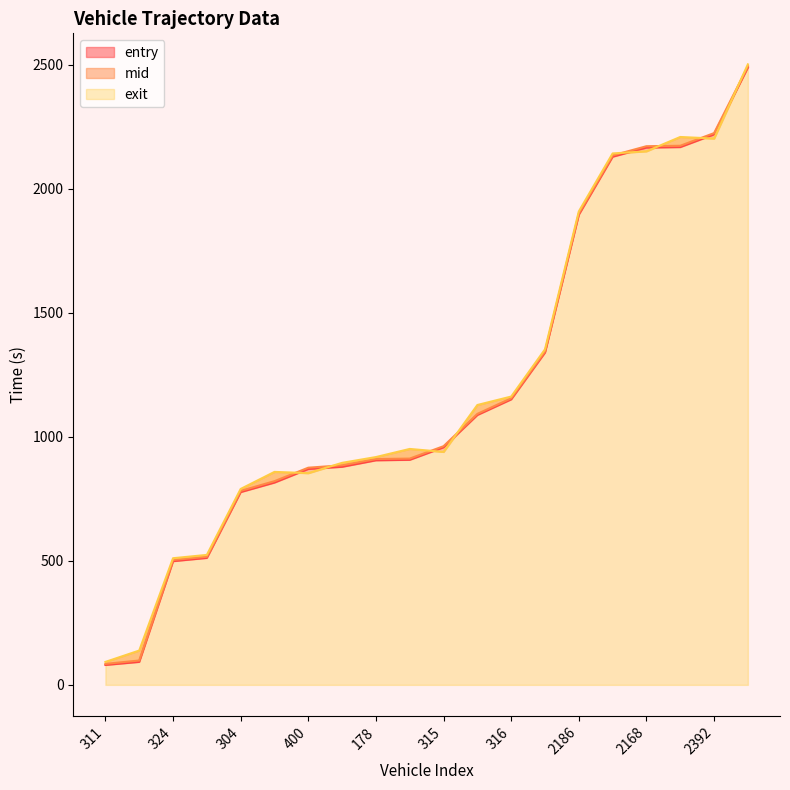

Read the mid value at 156.

1092.3